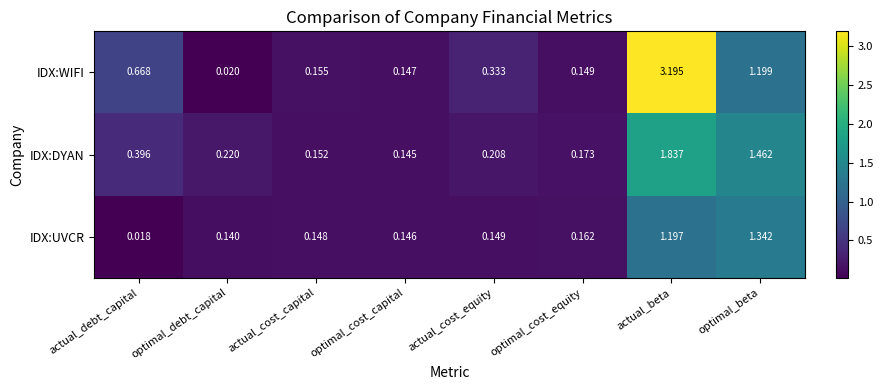

Where is IDX:DYAN nearest to the value 0?

optimal_cost_capital